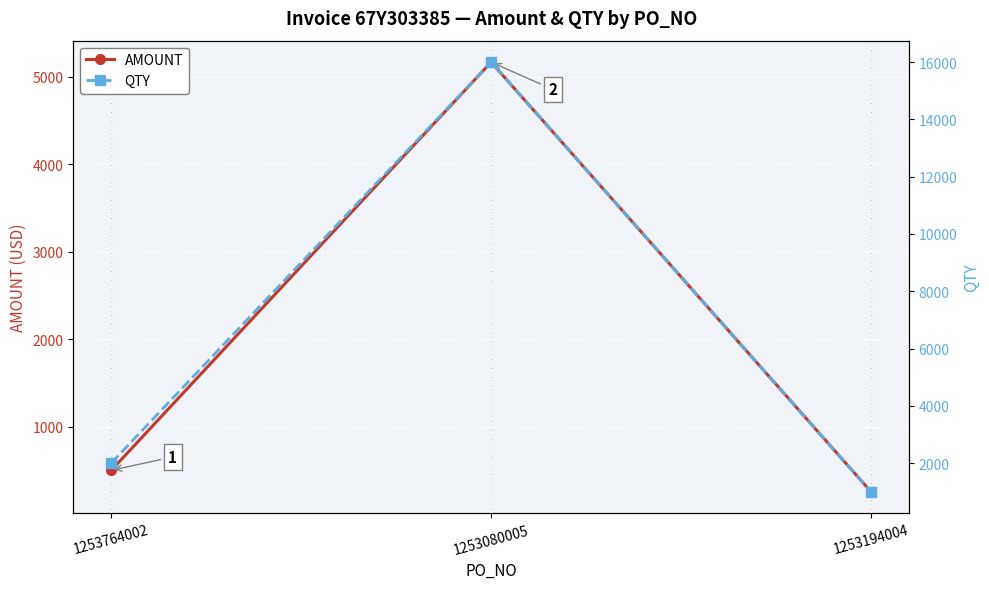

What is the highest value of the QTY series?

16000